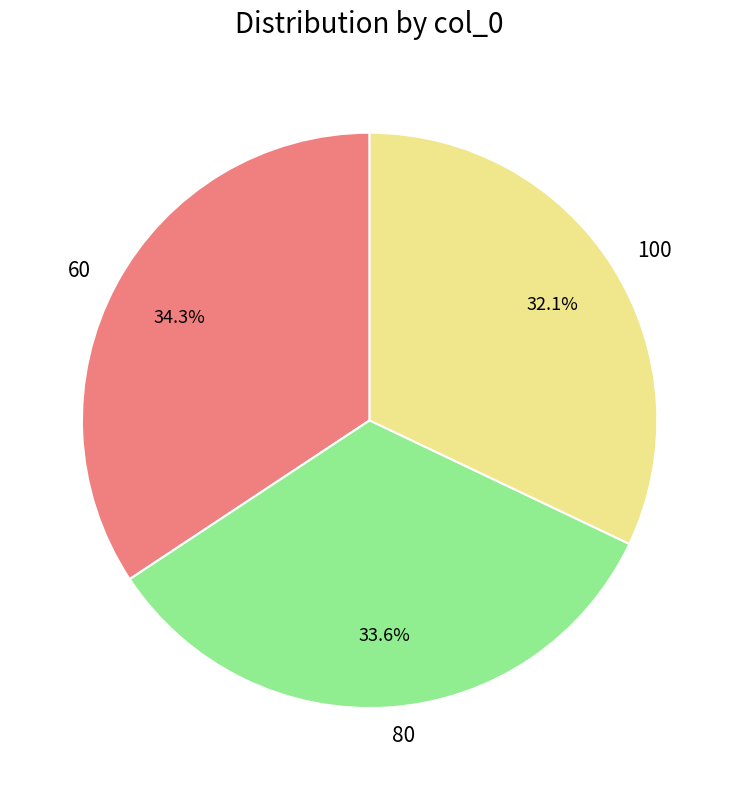

How many segments does this pie chart have?

3